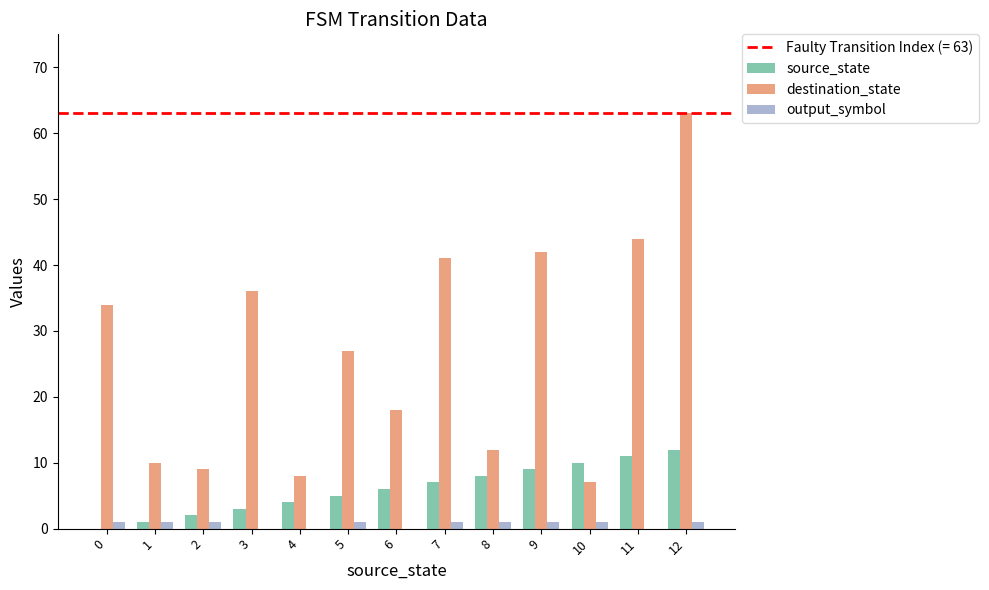

What is the average value of the source_state series?

6